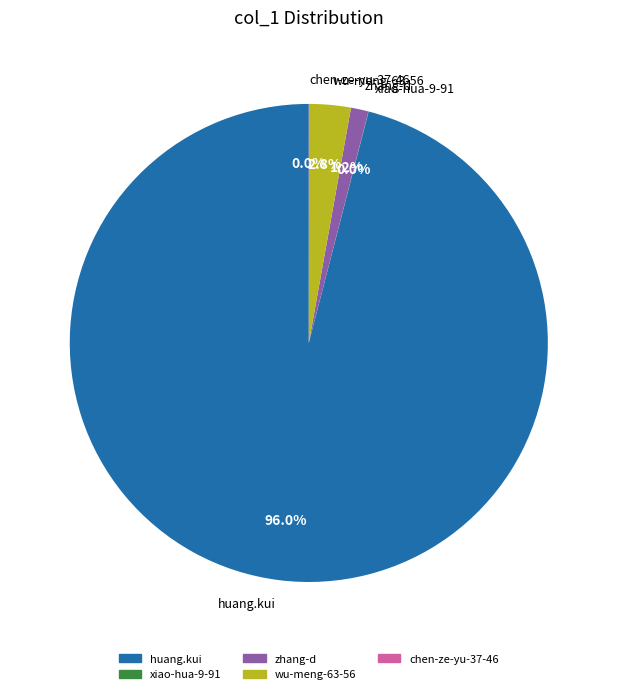

Does huang.kui account for over 50% of the chart?

Yes